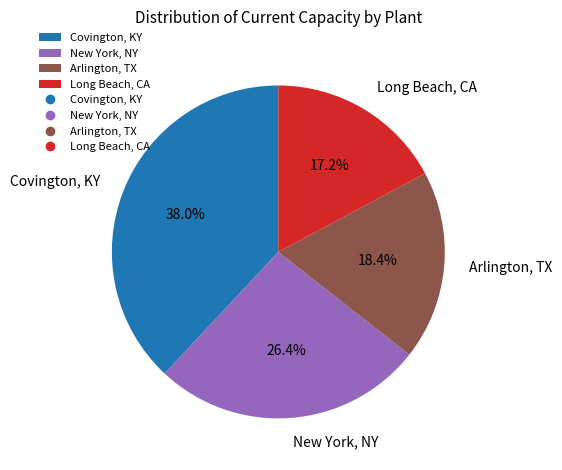

Do Covington, KY and Long Beach, CA together represent more than half of the pie?

Yes